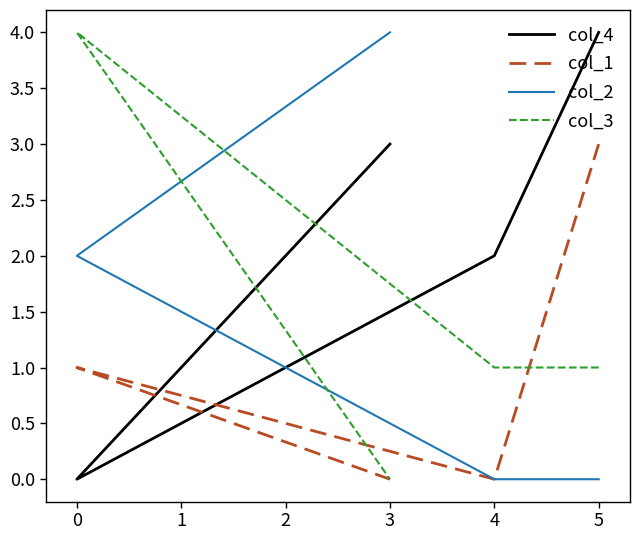

What is the sum of all col_3 values?

6